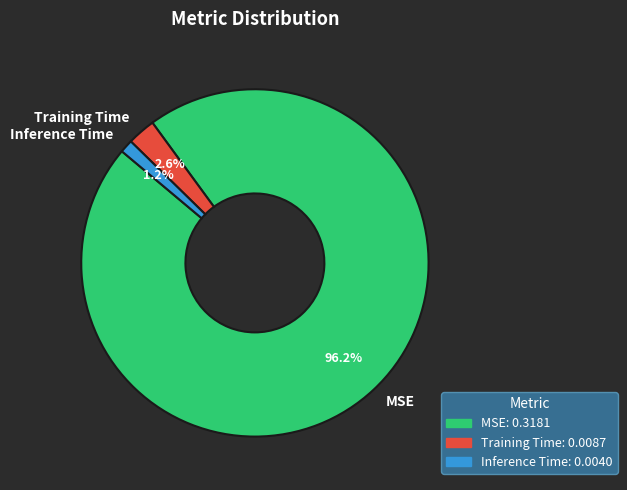

Rank the categories by value from highest to lowest.

MSE, Training Time, Inference Time